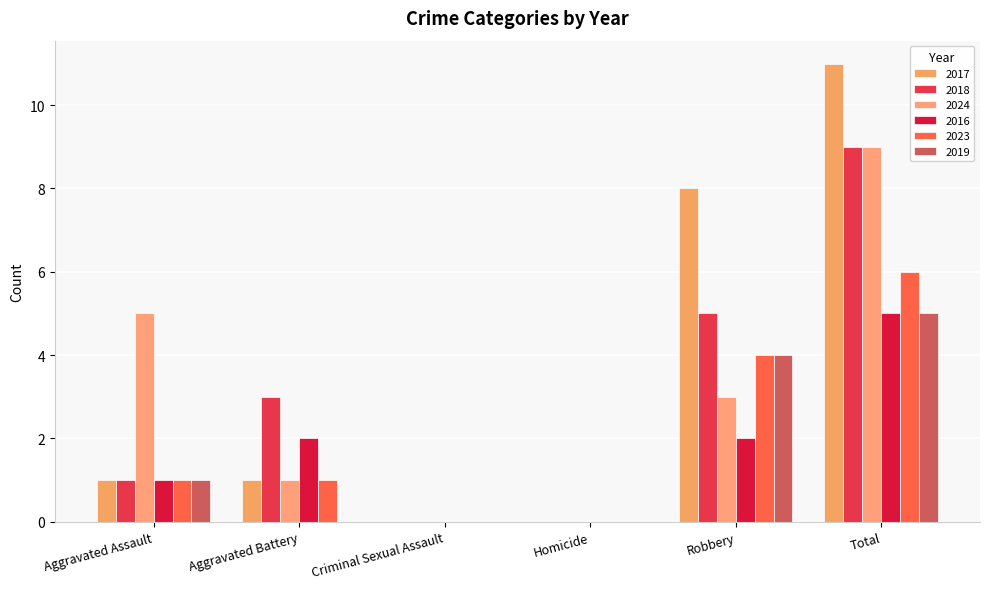

Are the bars horizontal?

No